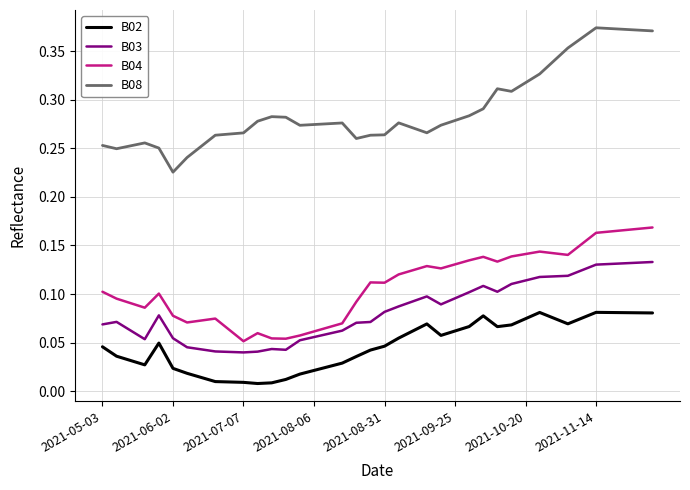

Which series has the largest range (max minus min)?

B08